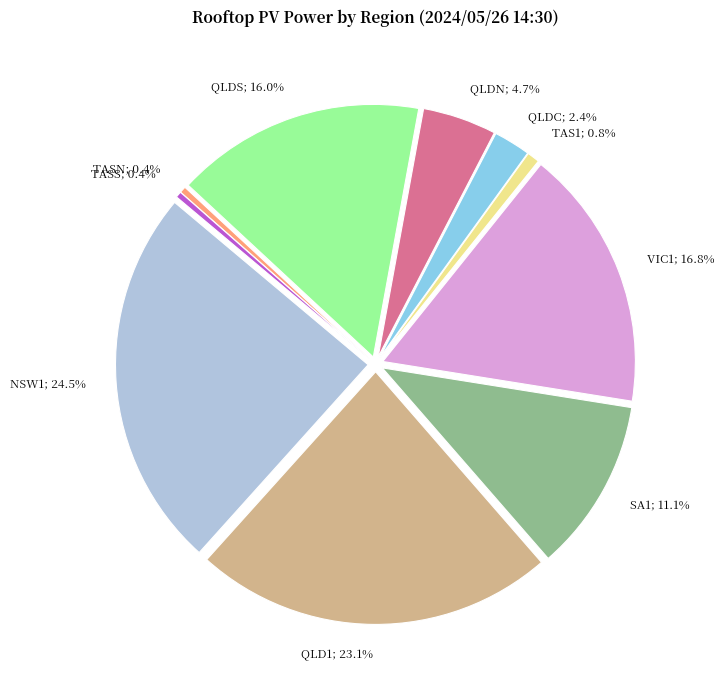

Between TAS1 and QLD1, which is larger?

QLD1